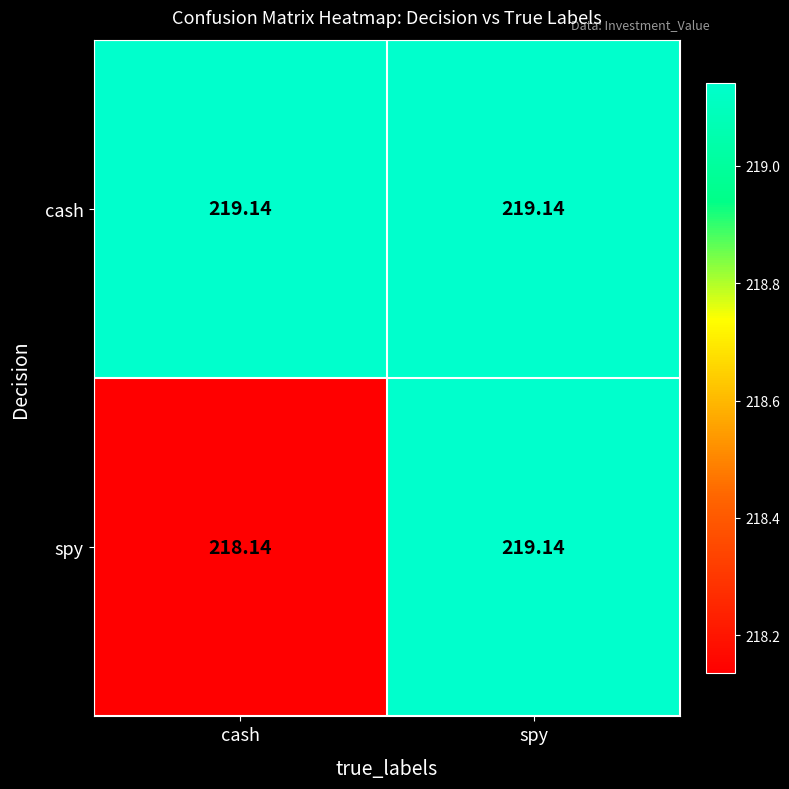

What is the difference between the highest and lowest values at cash?

1.0